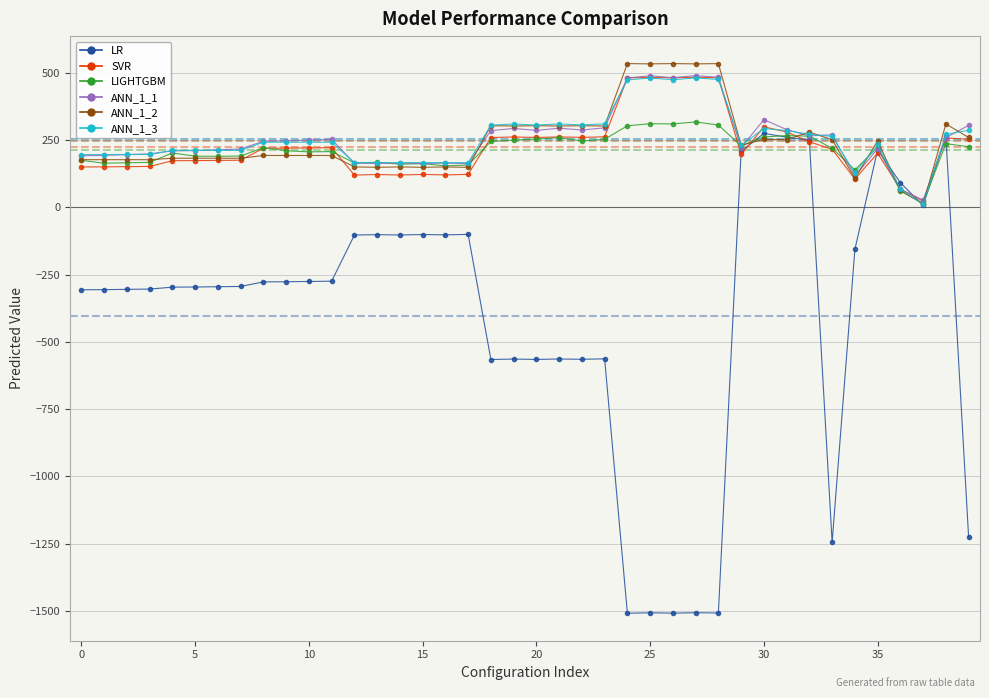

What is the value of the LIGHTGBM point at the 35th from the left?

139.2